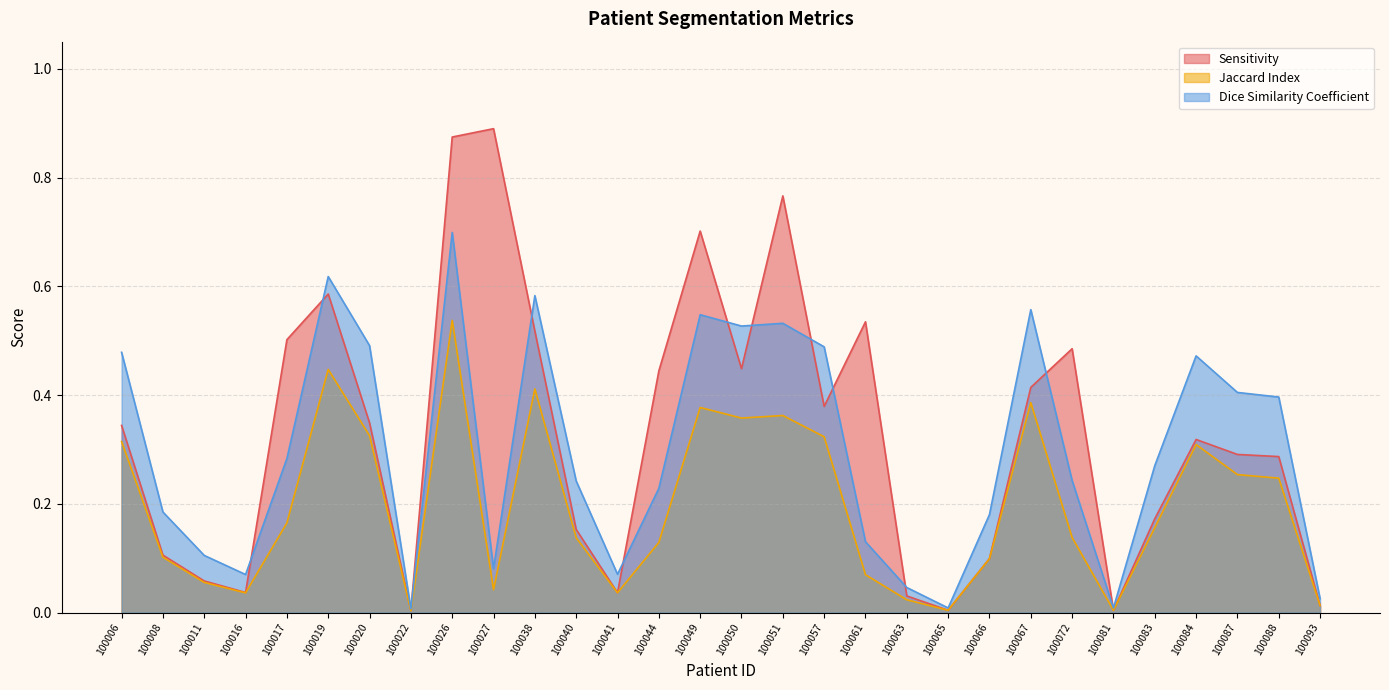

Between 100006 and 100026, which series saw the biggest shift?

Sensitivity